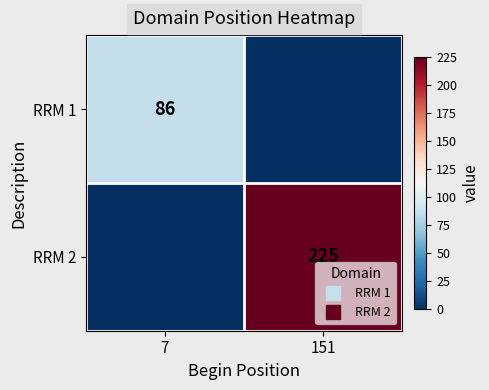

At 7, list the series in order from smallest to largest.

RRM 2, RRM 1